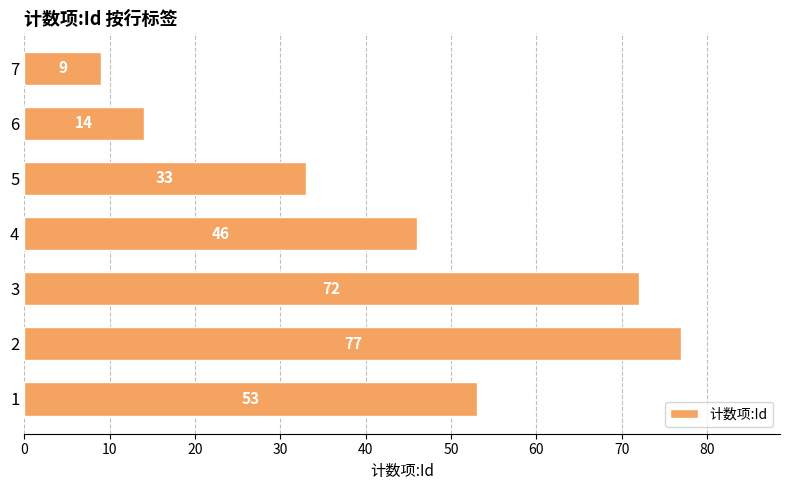

True or false: the data shows 53 at 1.

True